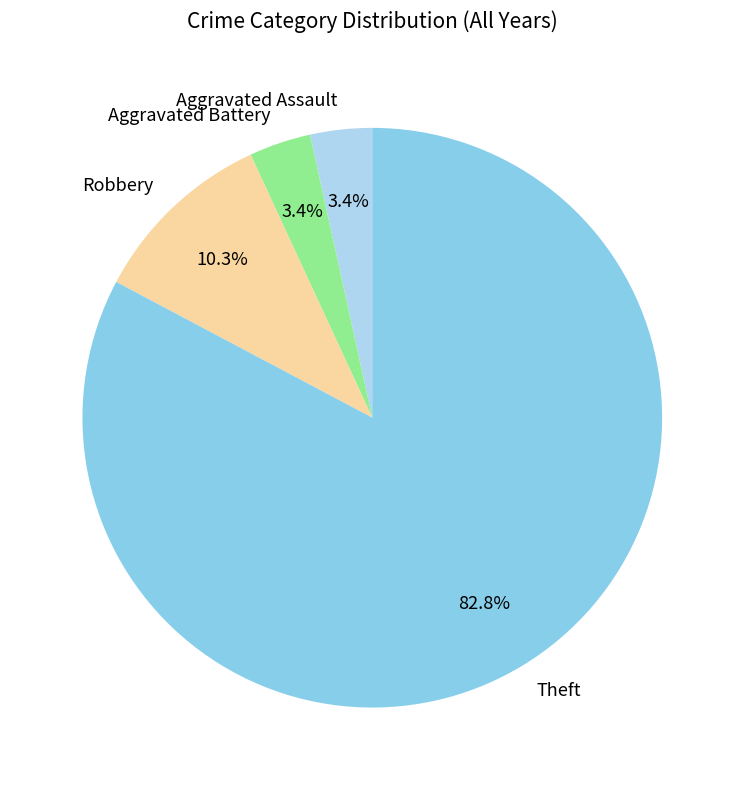

Is it true that Theft is 83% of the pie?

True